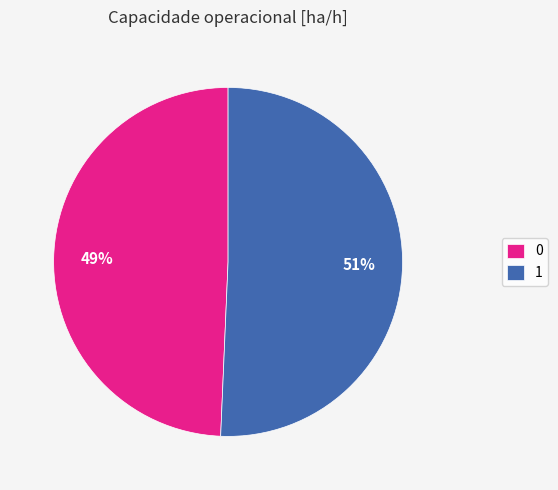

To the nearest percent, what is the combined percentage of 0 and 1?

100%